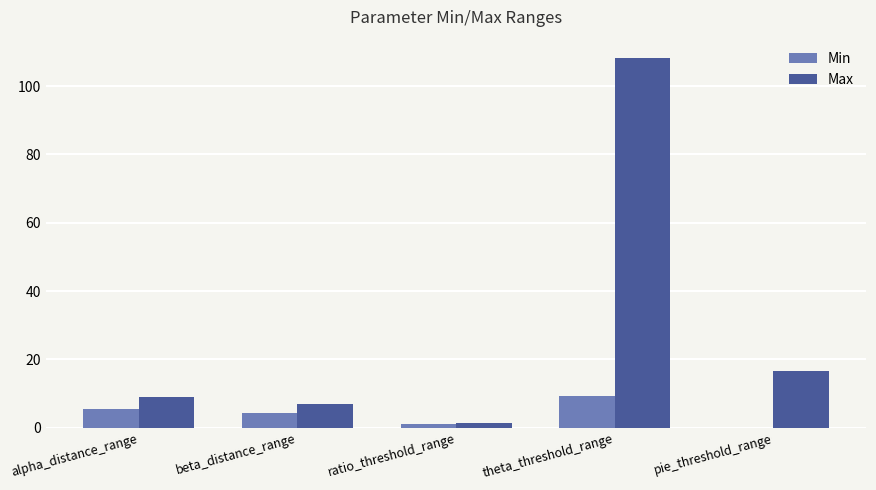

What is the greatest value displayed?

108.2